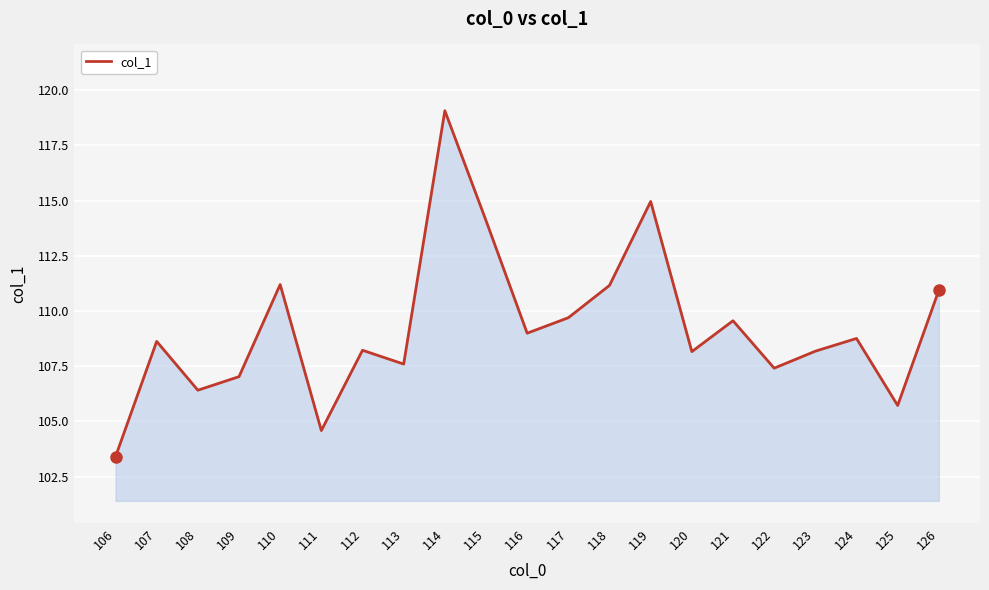

Count the number of categories in the chart.

21